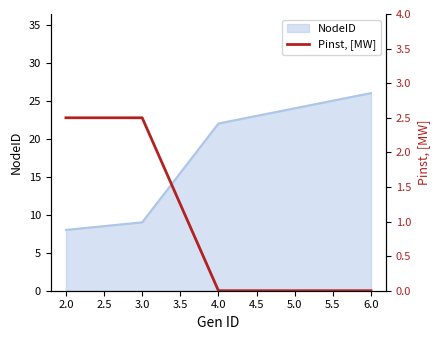

The value of NodeID at 3.0 is 14. True or false?

False